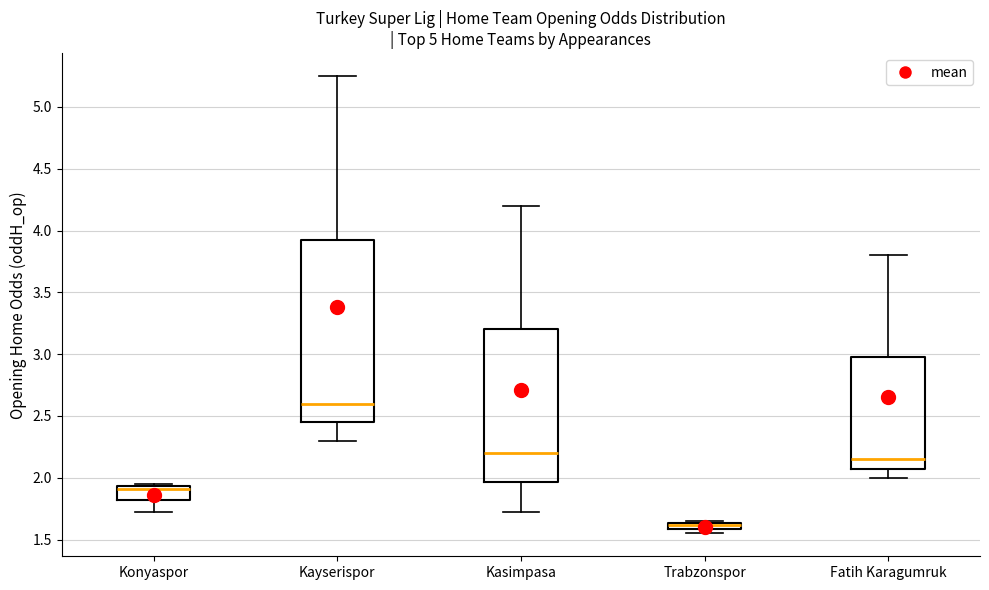

Where is the lower edge of the box for Trabzonspor on the y-axis? The values are not printed on the chart, so give them approximately, as read against the axis.

1.60